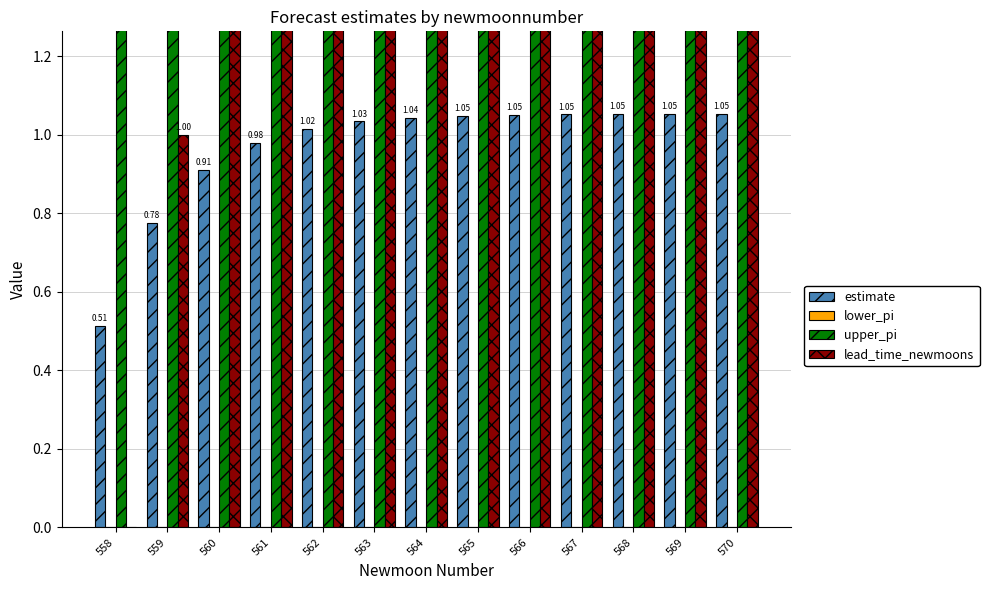

How many groups of bars are there?

13